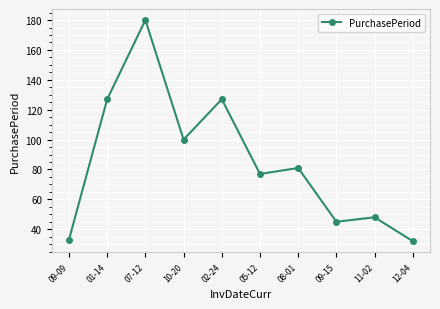

Where is the first local maximum?

07-12